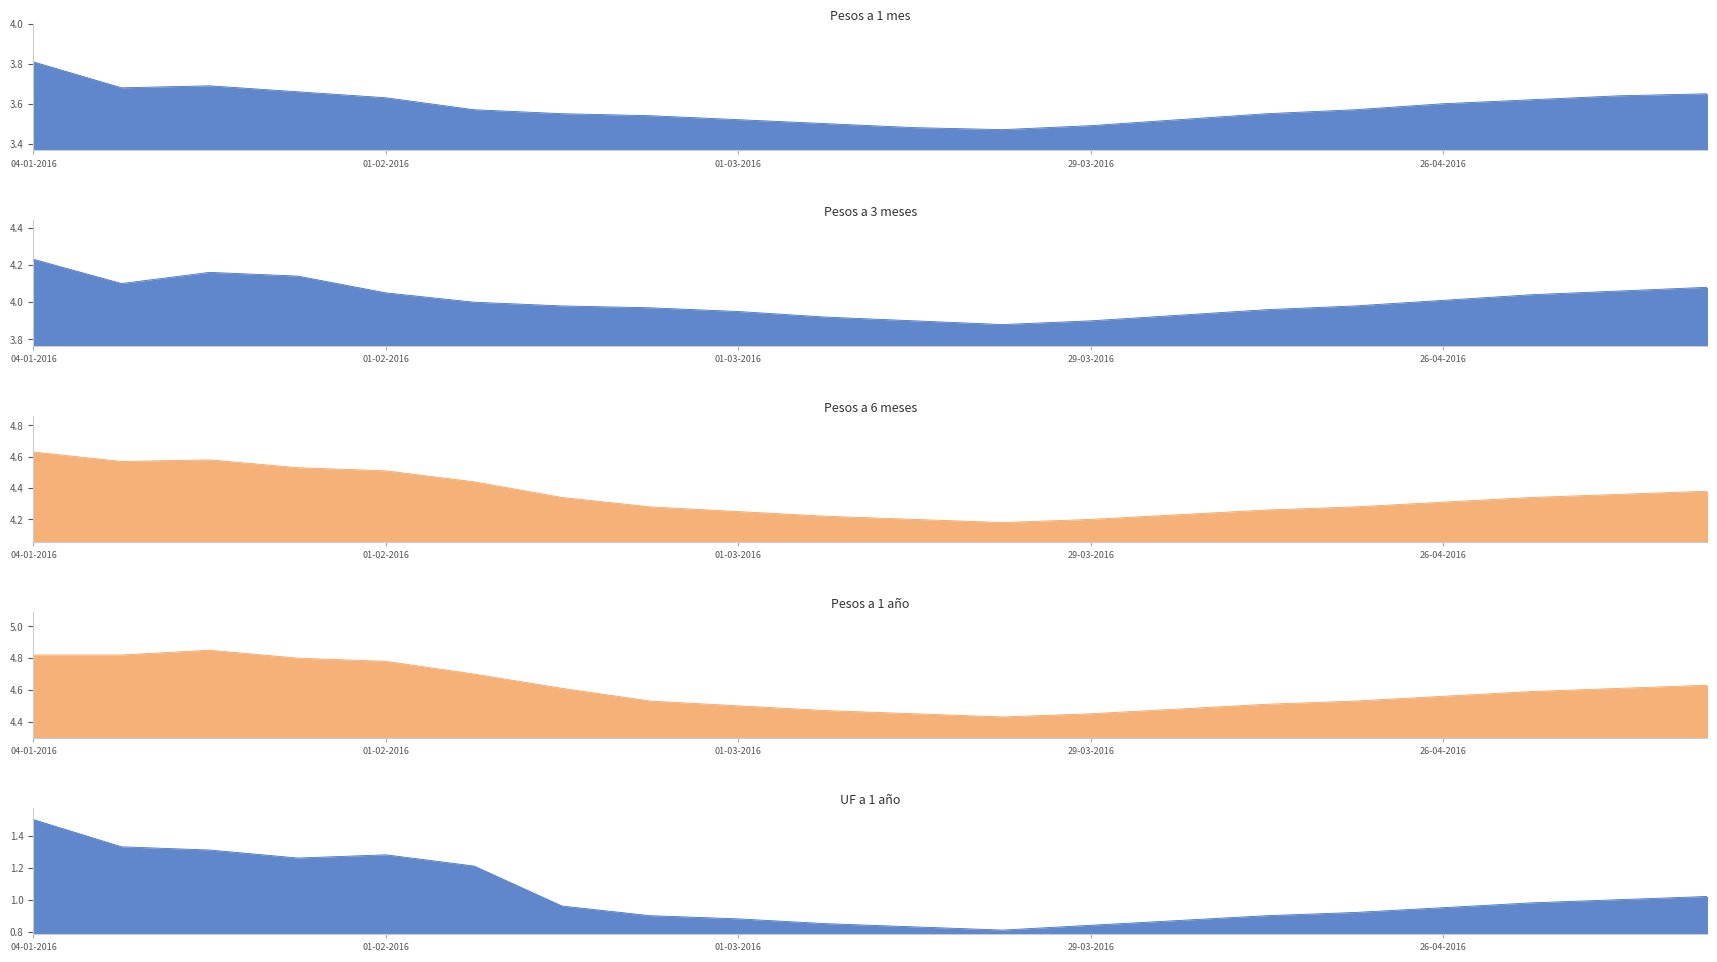

At which label is UF a 1 año closest to 1?

10-05-2016